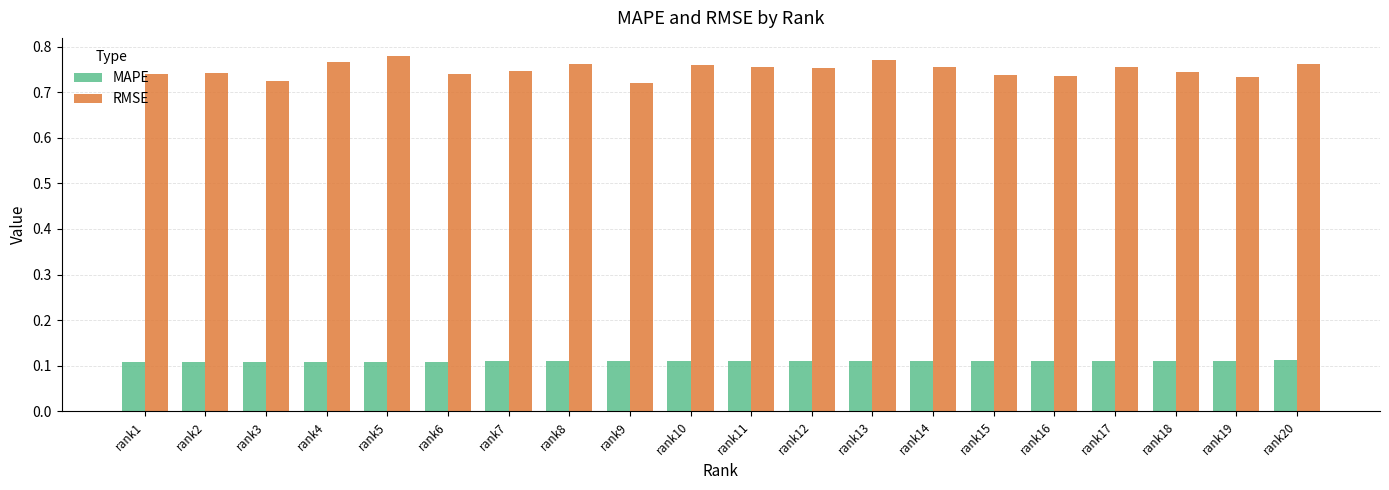

True or false: RMSE has a value of 1.0 at rank16.

False